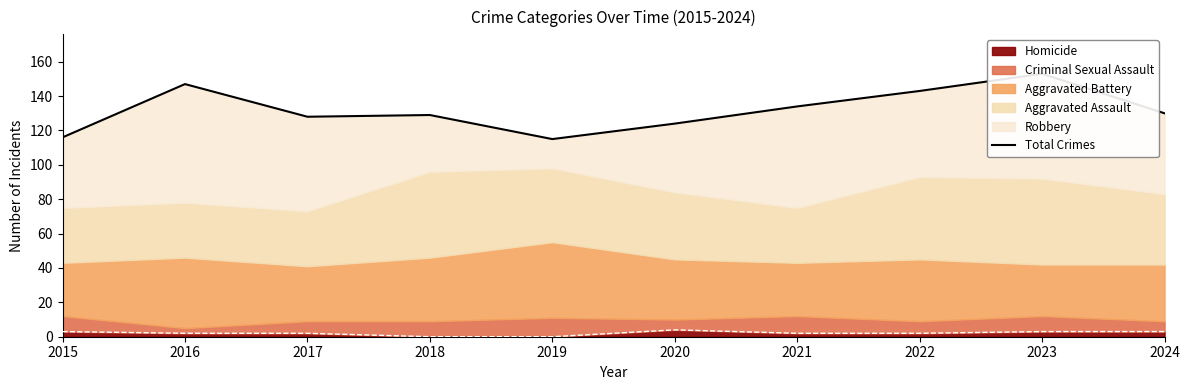

What is the change in value from 2017 to 2021?

+6